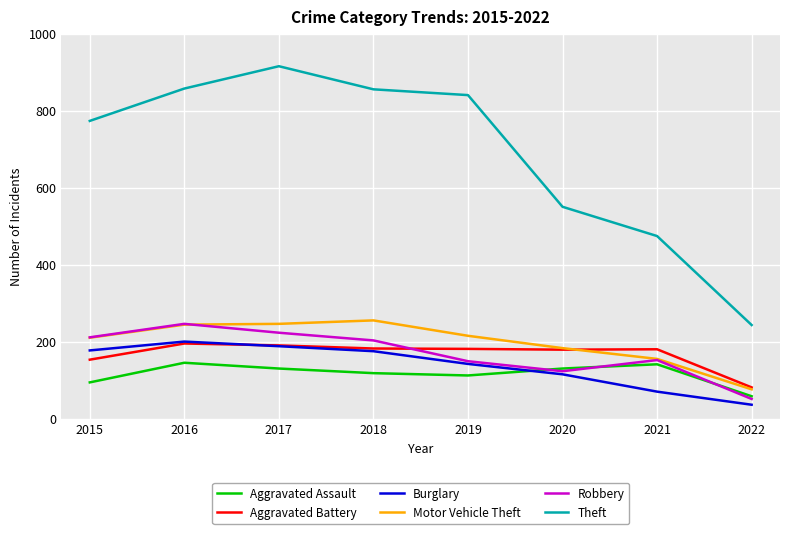

Where is the first local maximum for Burglary?

2016